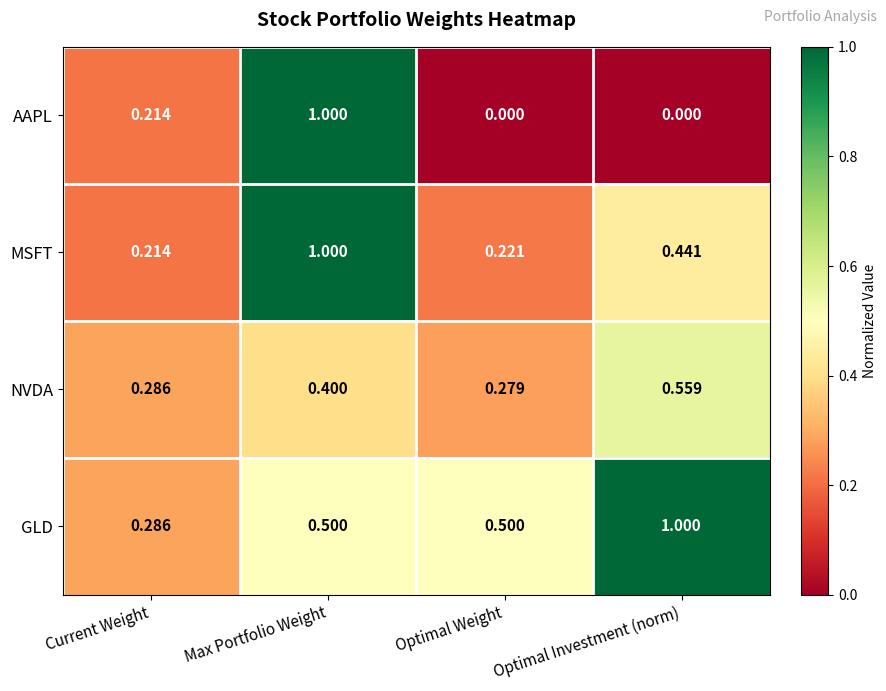

Rank the series by their average value, from highest to lowest.

GLD, MSFT, NVDA, AAPL